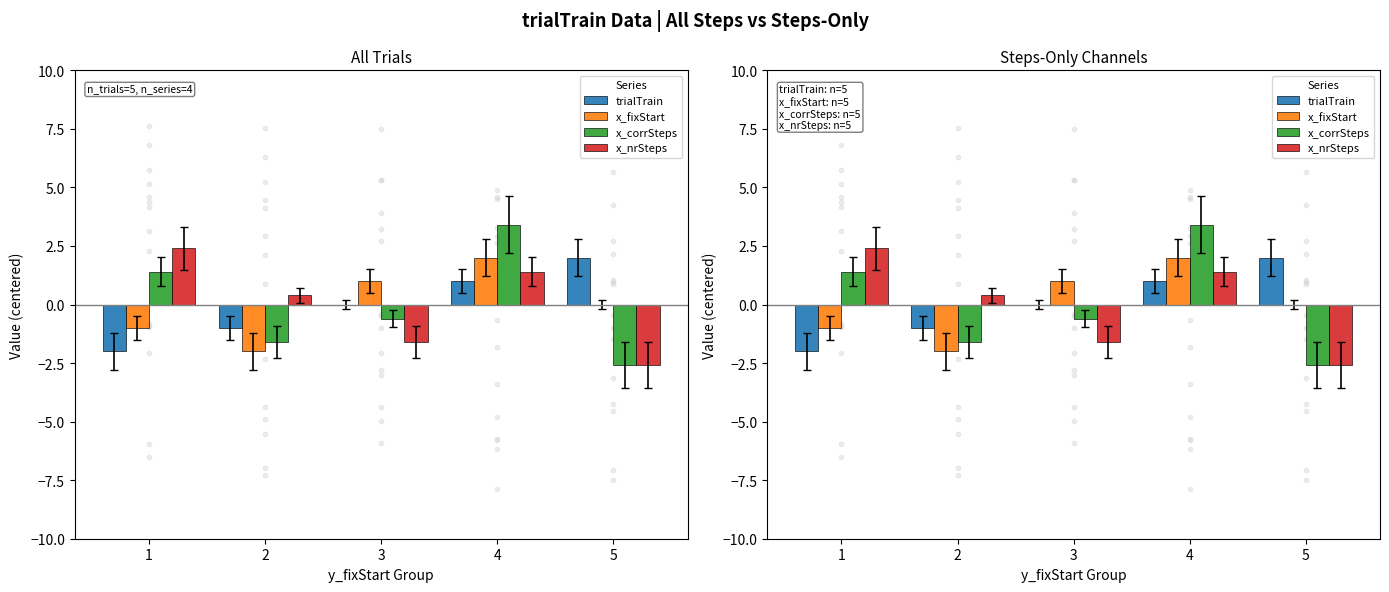

What are all the series names shown in the legend?

trialTrain, x_fixStart, x_corrSteps, x_nrSteps